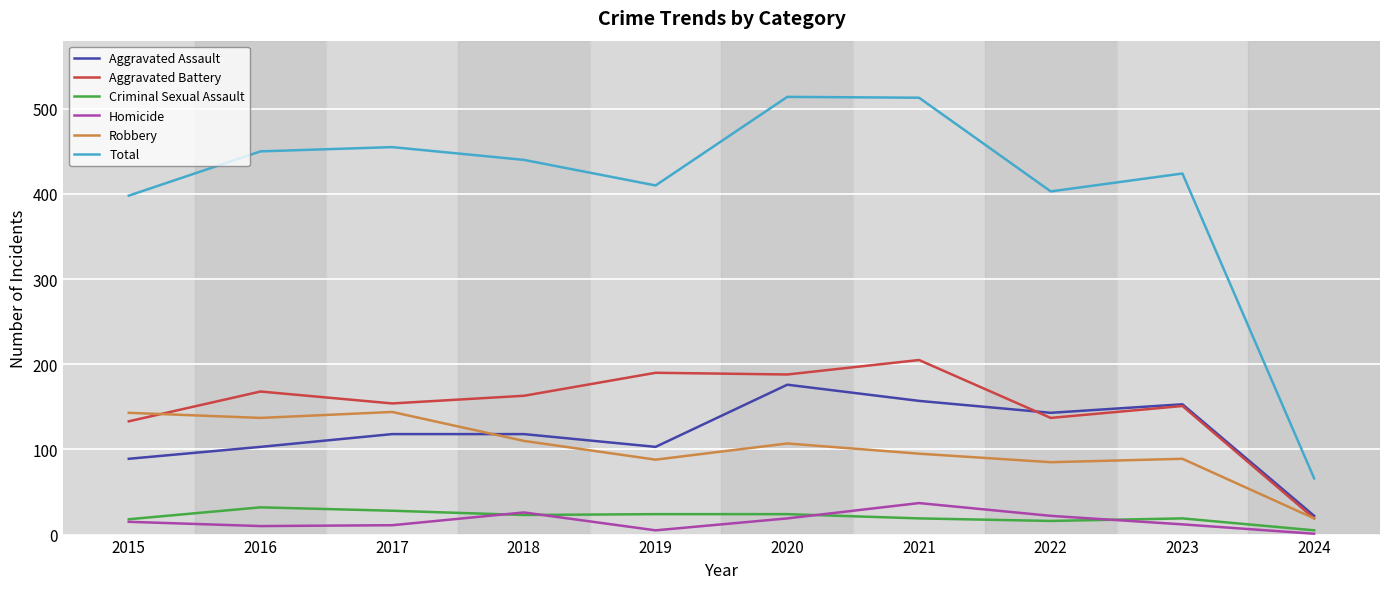

True or false: Total has more than 0 interior local peaks.

True